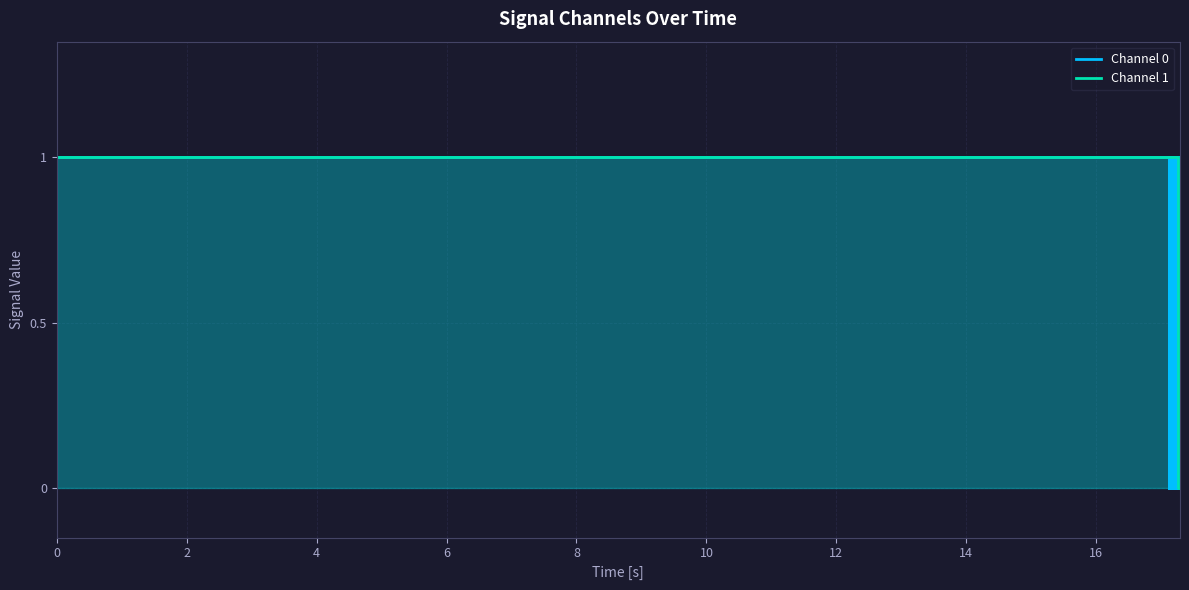

Rank the series at 12 from highest to lowest value.

Channel 0, Channel 1